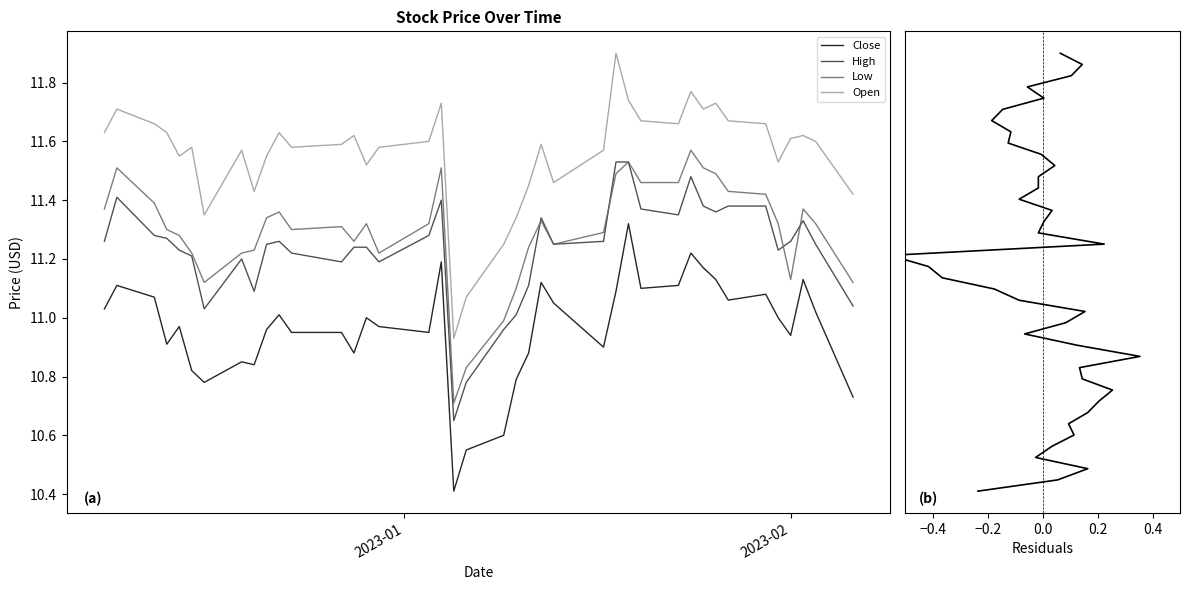

What is the minimum value for Close?

10.4